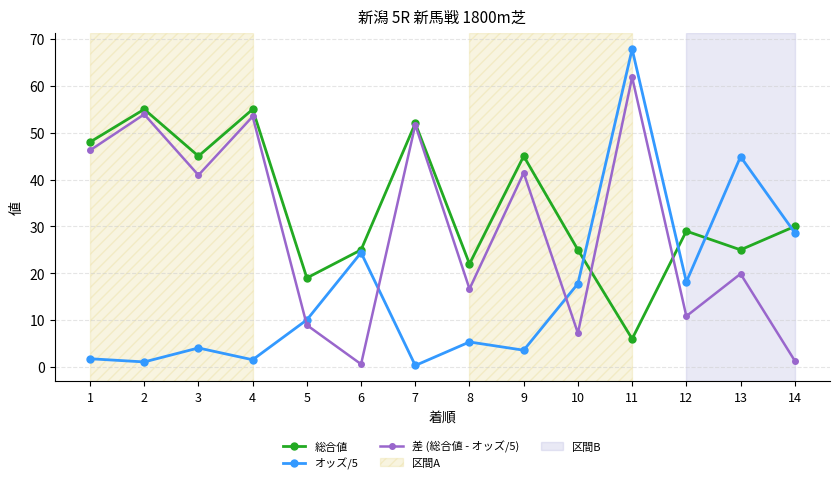

The value of オッズ/5 at 14 is 43.5. True or false?

False